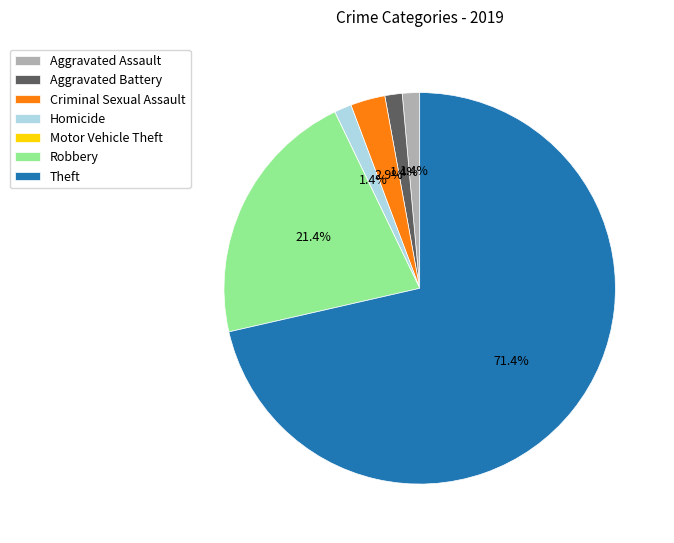

Which category has the biggest portion of the pie?

Theft